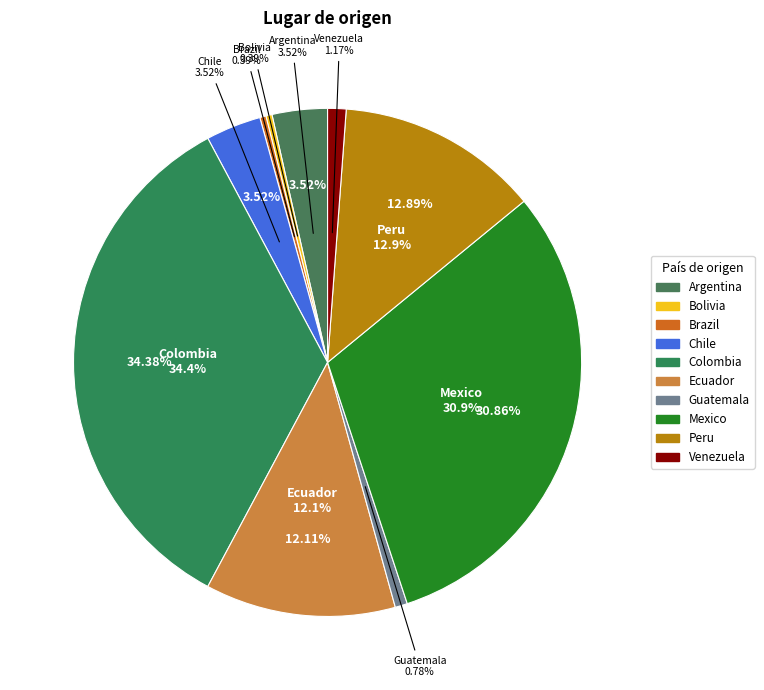

How many segments does this pie chart have?

10